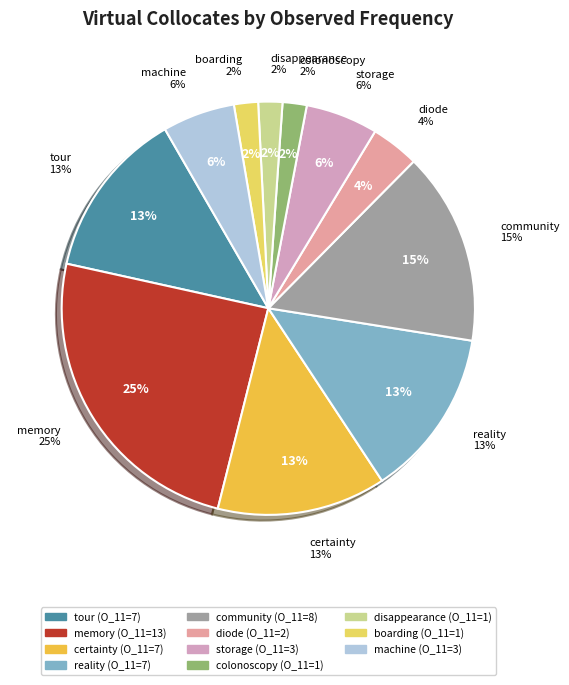

Combined, do diode and storage account for over 50%?

No